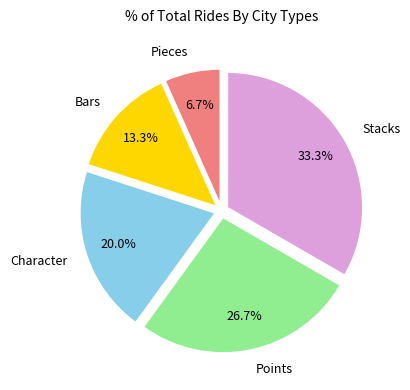

True or false: Pieces accounts for 7% of the total.

True